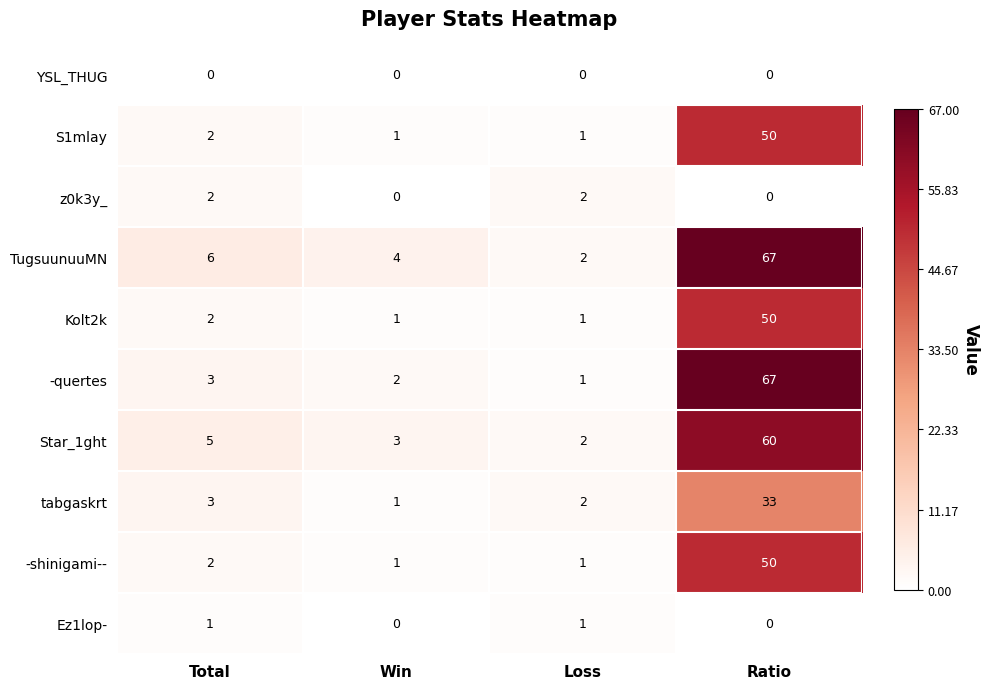

At which category is the sum across all series the highest?

Ratio